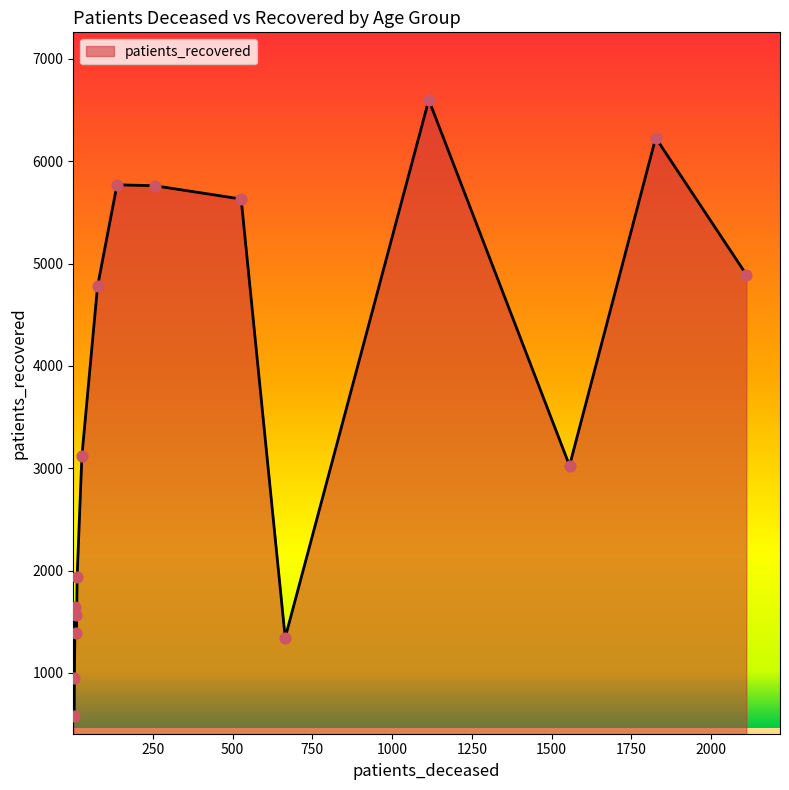

What is the minimum value shown in the chart?

579